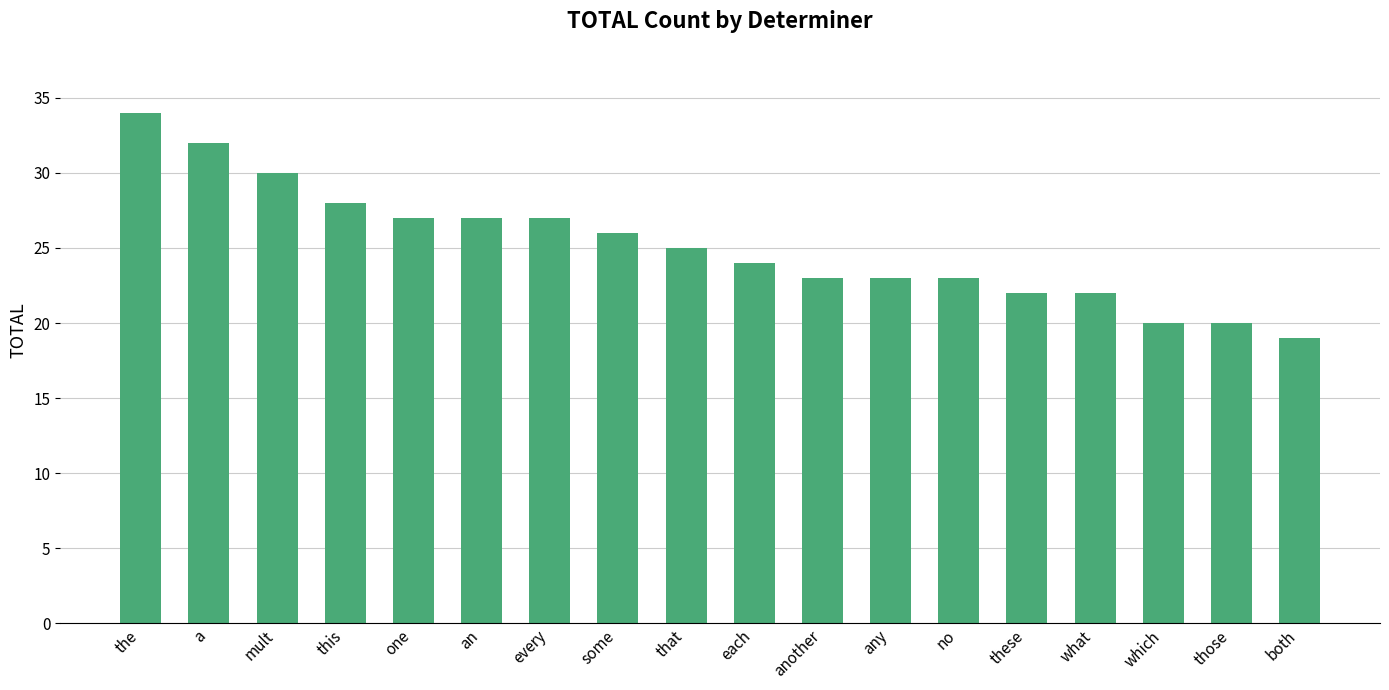

Is it true that the value at one is 12?

False